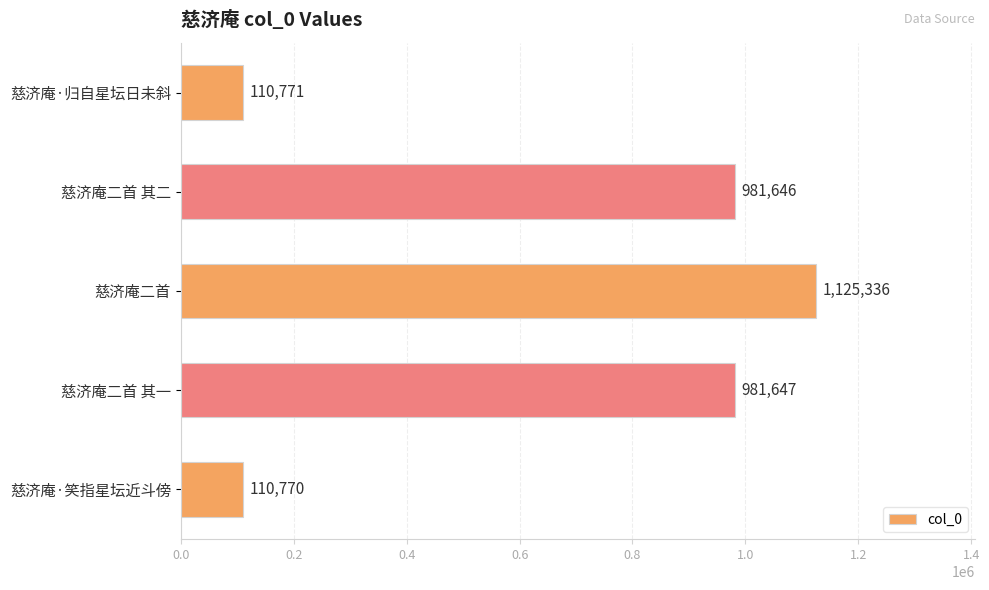

Where is the data nearest to the value 618053?

慈济庵二首 其二